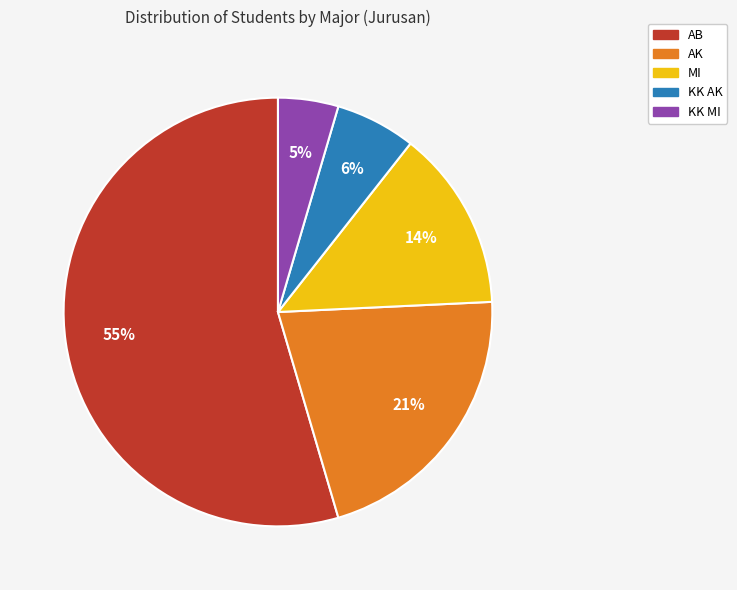

To the nearest percent, what is the combined percentage of AK and KK MI?

26%